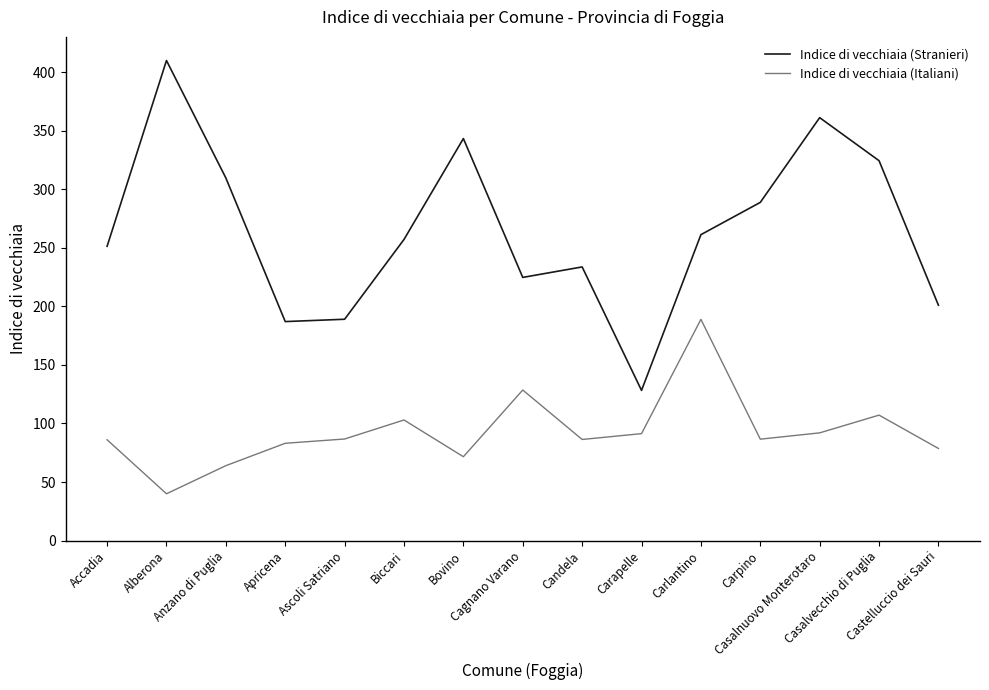

True or false: Indice di vecchiaia (Italiani) and Indice di vecchiaia (Stranieri) intersect in this chart.

False